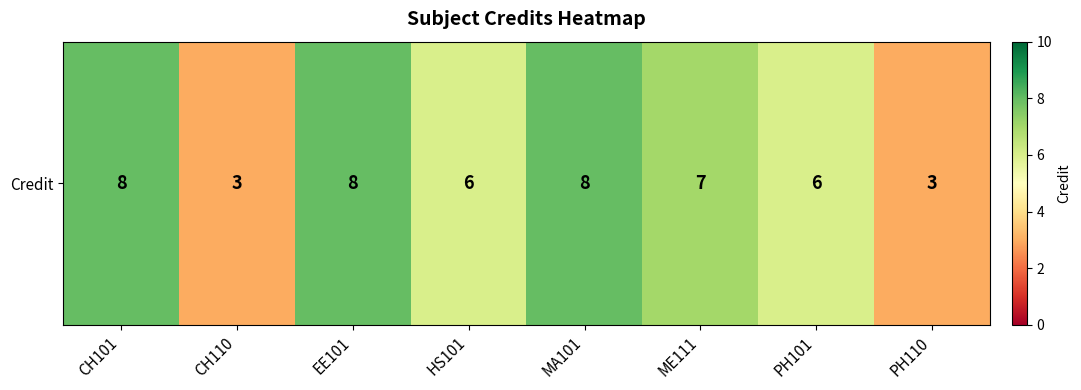

Which has a higher value, PH110 or CH101?

CH101